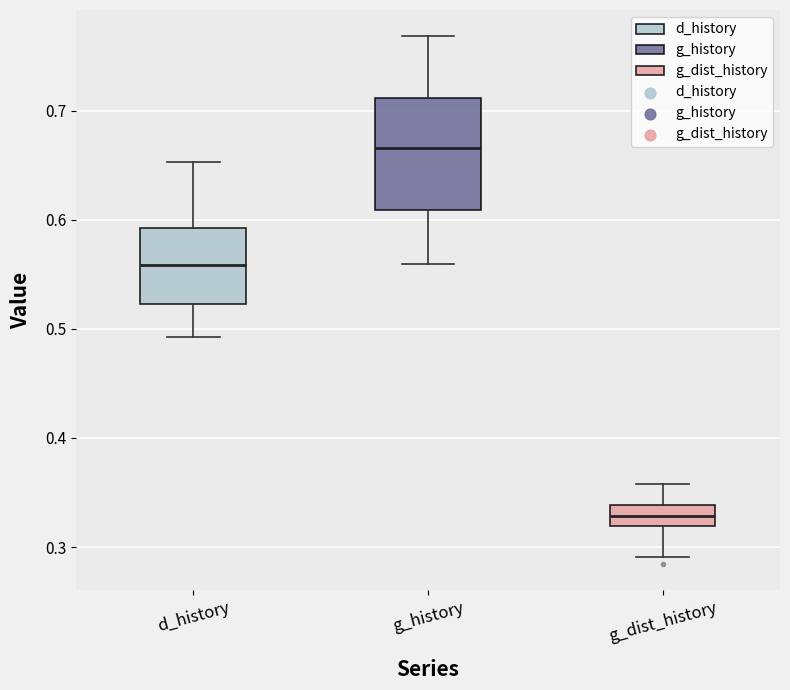

Reading left to right, transcribe this box plot: for each box, give where its median line is, the range the box spans, and where its two whiskers end, as read against the y-axis. The values are not printed on the chart, so give them approximately, as read against the axis.

d_history: median 0.56, box 0.52 to 0.59, whiskers 0.49 to 0.65
g_history: median 0.67, box 0.61 to 0.71, whiskers 0.56 to 0.77
g_dist_history: median 0.33, box 0.32 to 0.34, whiskers 0.29 to 0.36